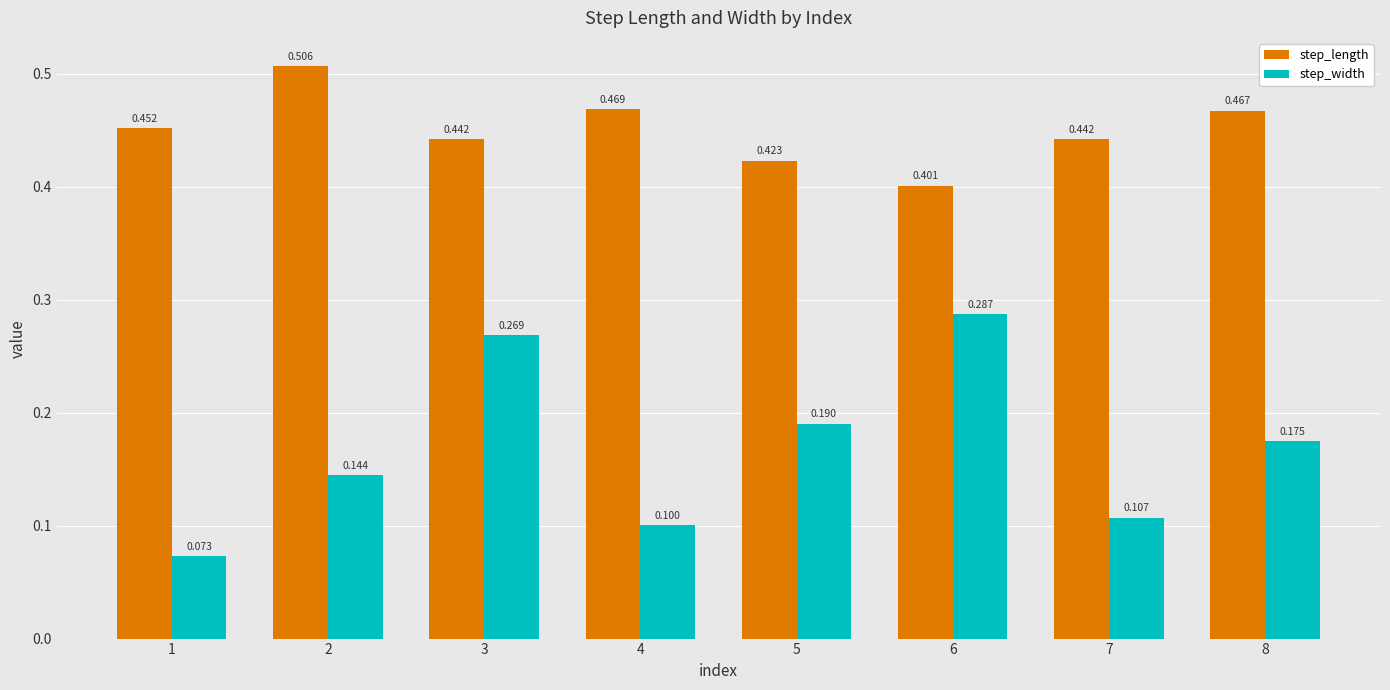

What is the difference between the maximum and minimum values in the step_length series?

0.1